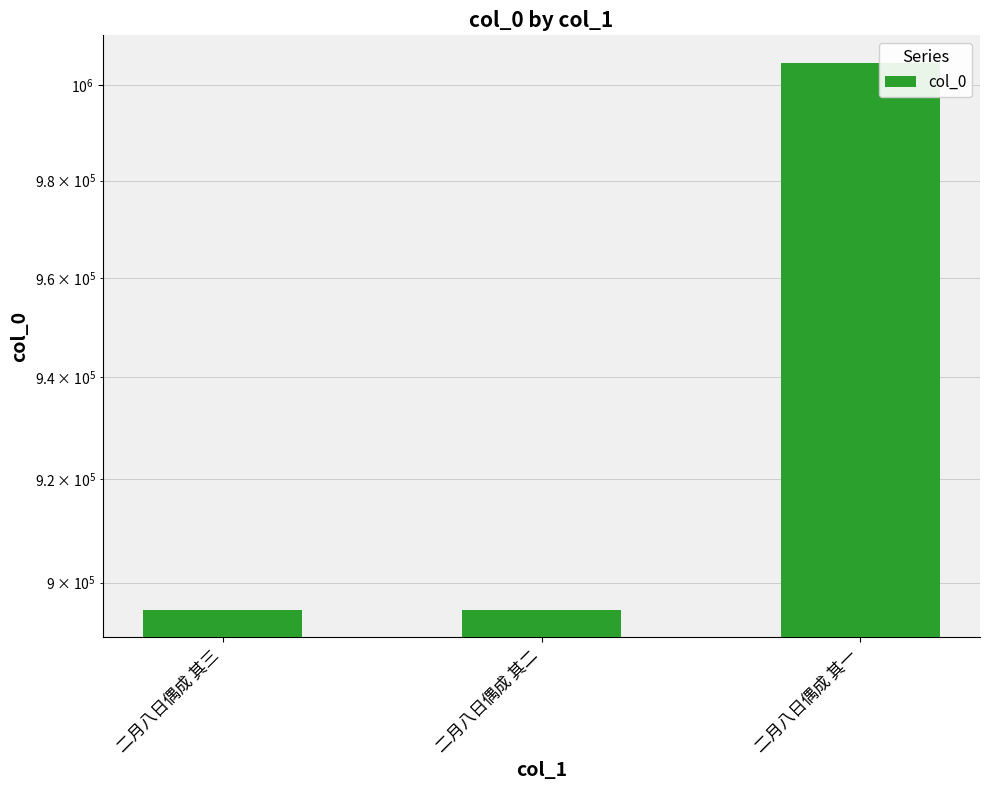

Rank the categories by value from highest to lowest.

二月八日偶成 其一, 二月八日偶成 其二, 二月八日偶成 其三